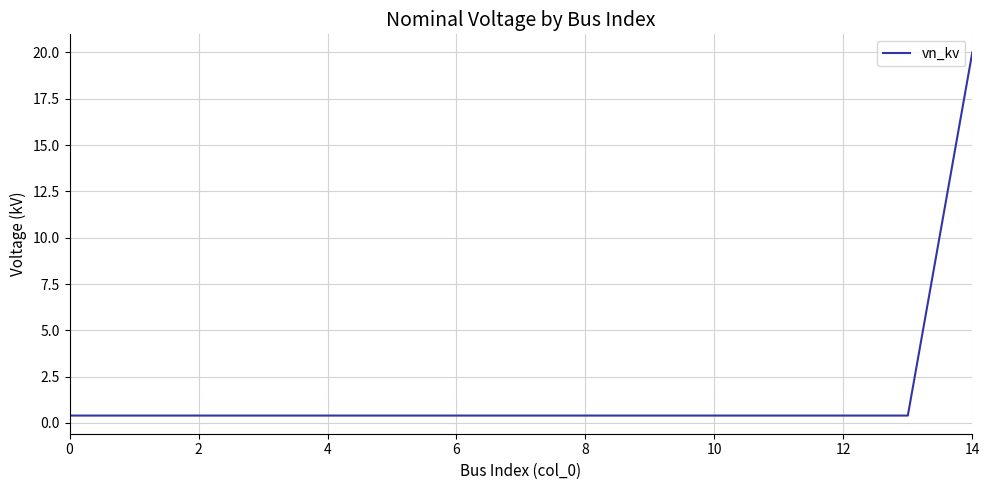

What is the maximum value shown in the chart?

20.0